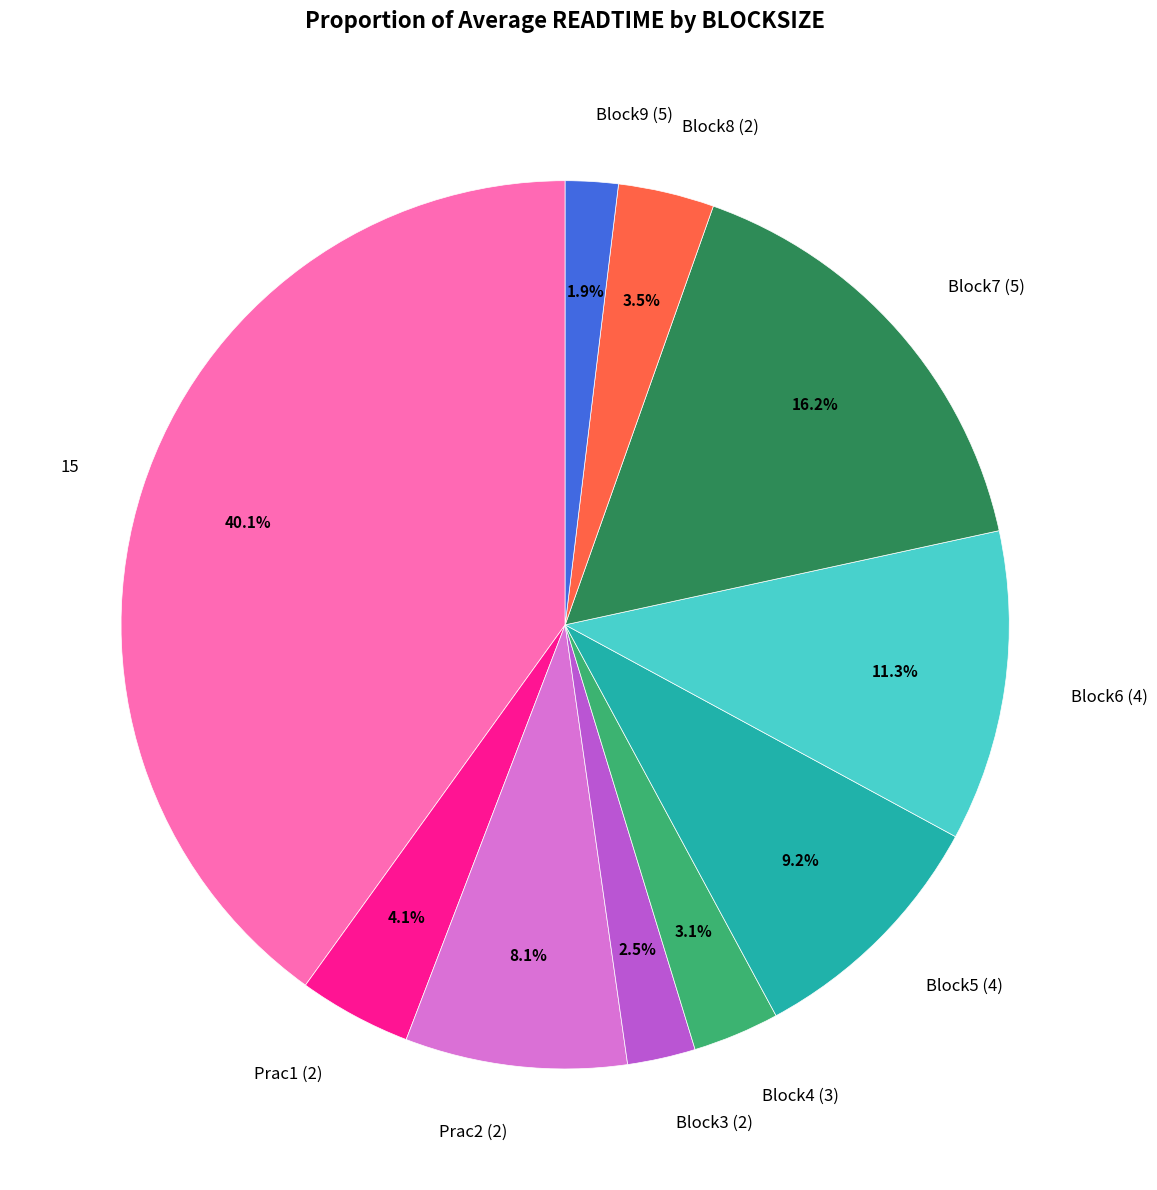

What percentage do Block7 (5) and Block4 (3) together represent?

19.3%